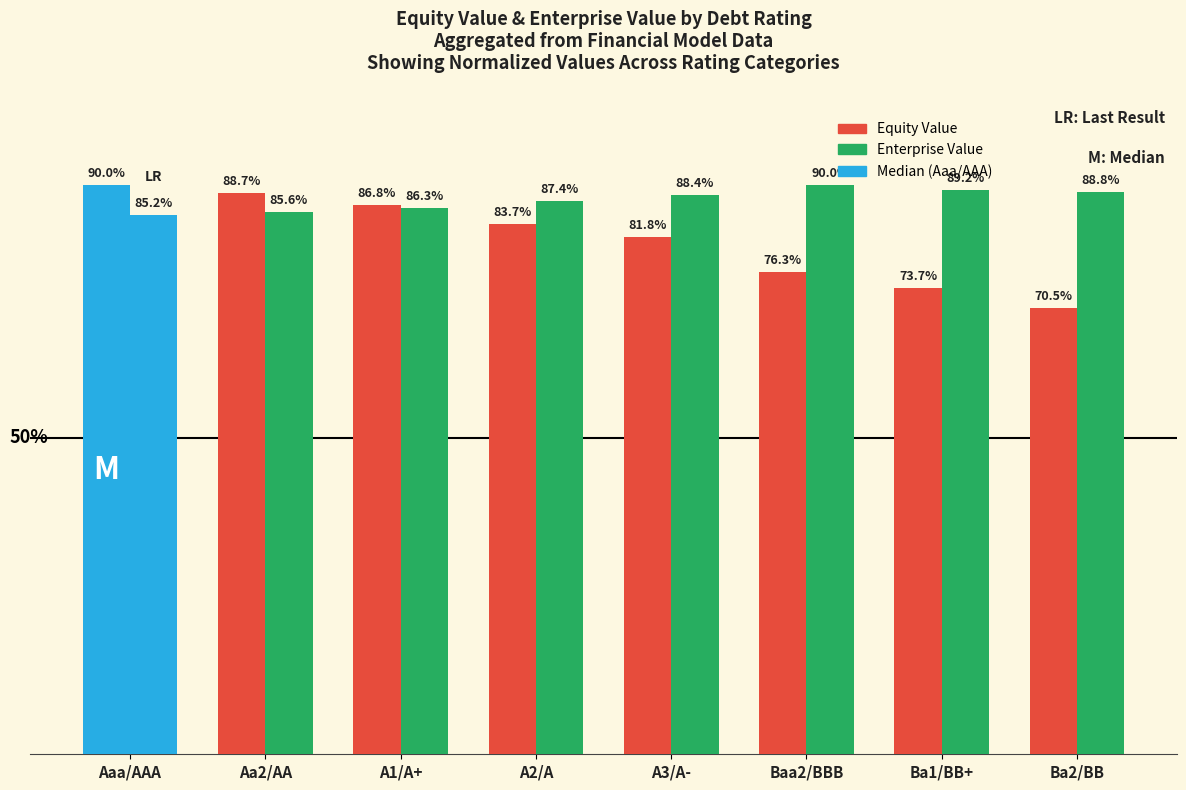

Does the chart contain stacked bars?

No